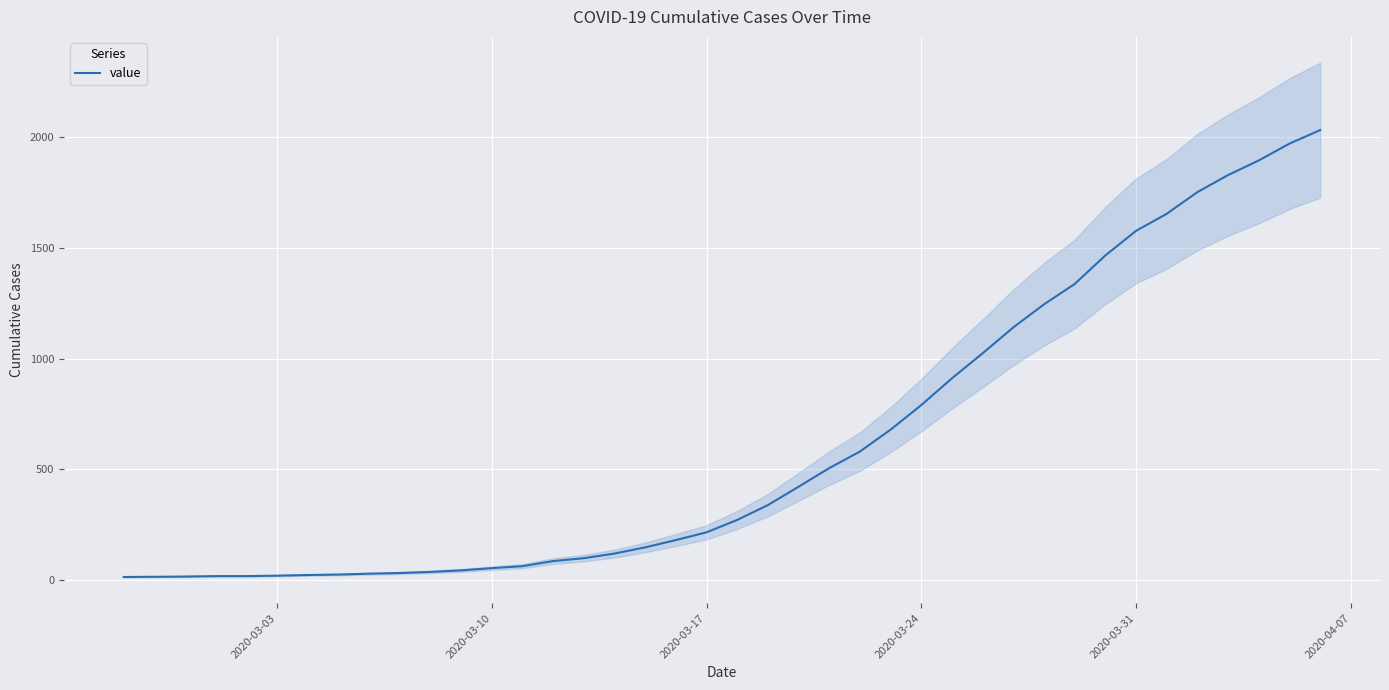

What is the highest value of the value series?

2032